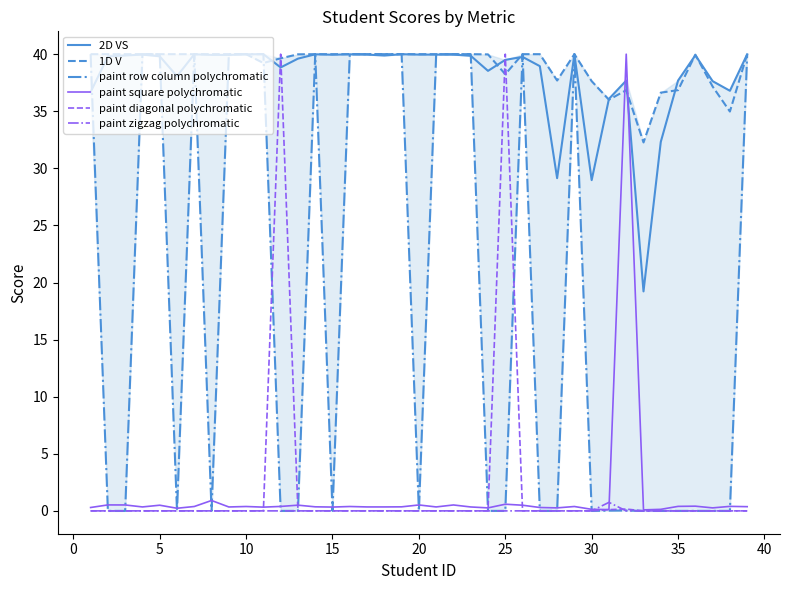

Which series ends up on top after the final intersection of 1D V and paint square polychromatic?

1D V